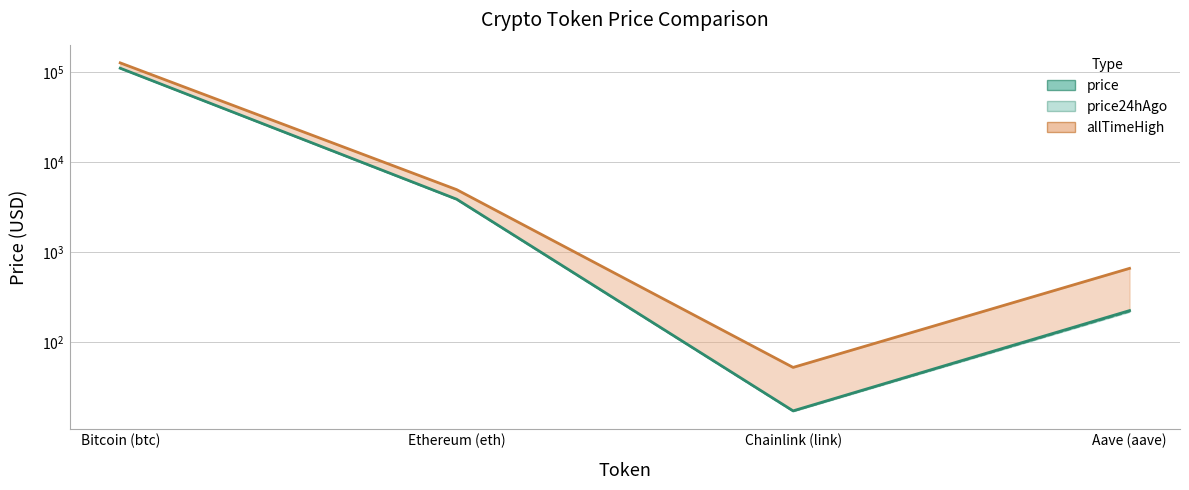

True or false: allTimeHigh has a value of 69742.5 at Bitcoin (btc).

False